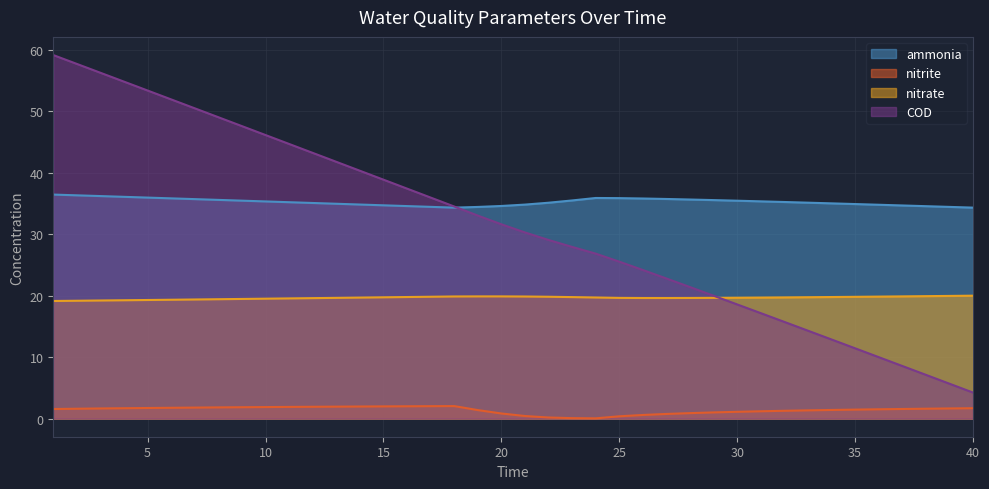

True or false: nitrite and COD cross at least once.

False